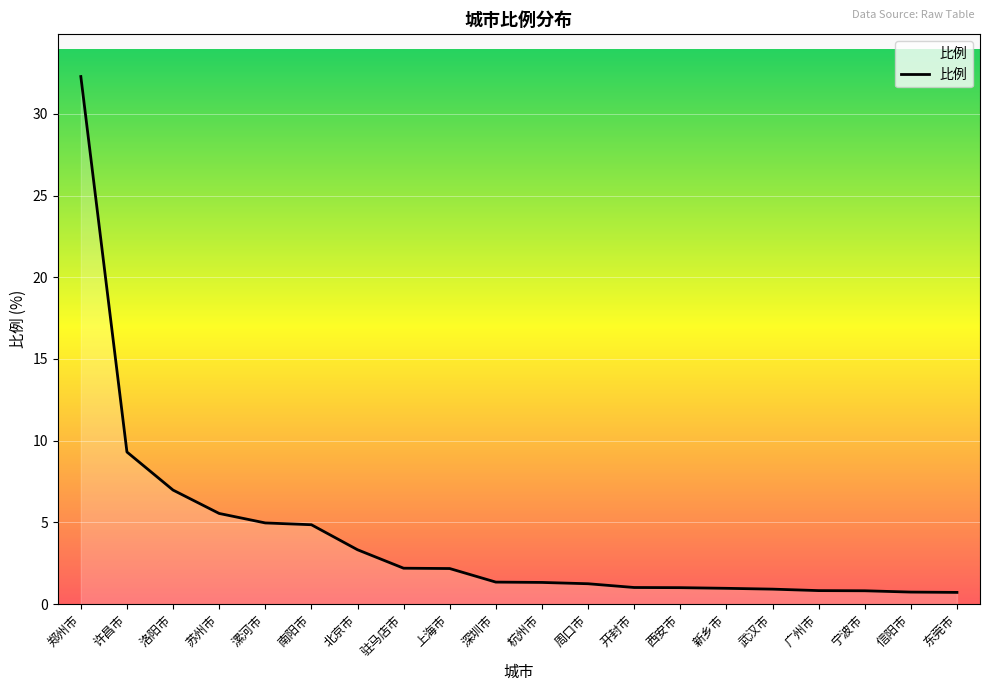

What is the average value?

4.1